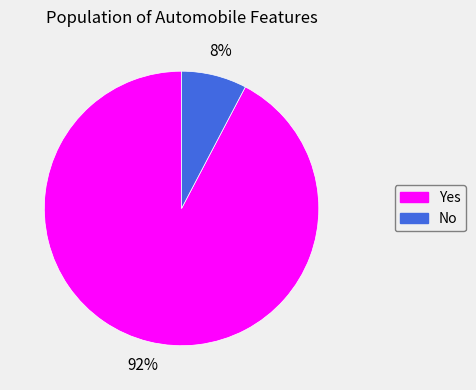

Count the number of slices in the pie.

2